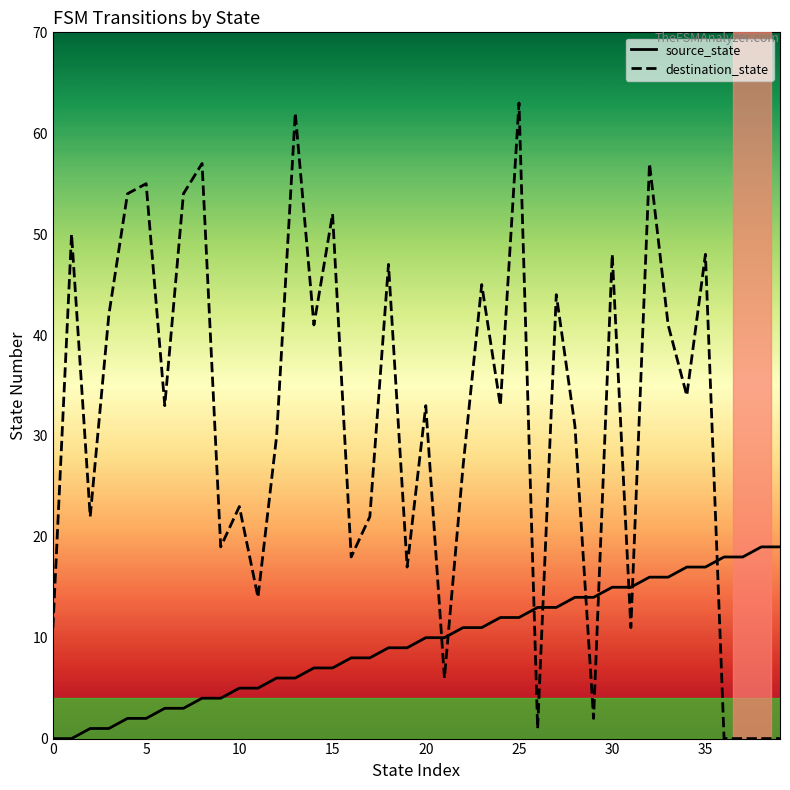

What is the sum of all destination_state values?

1247